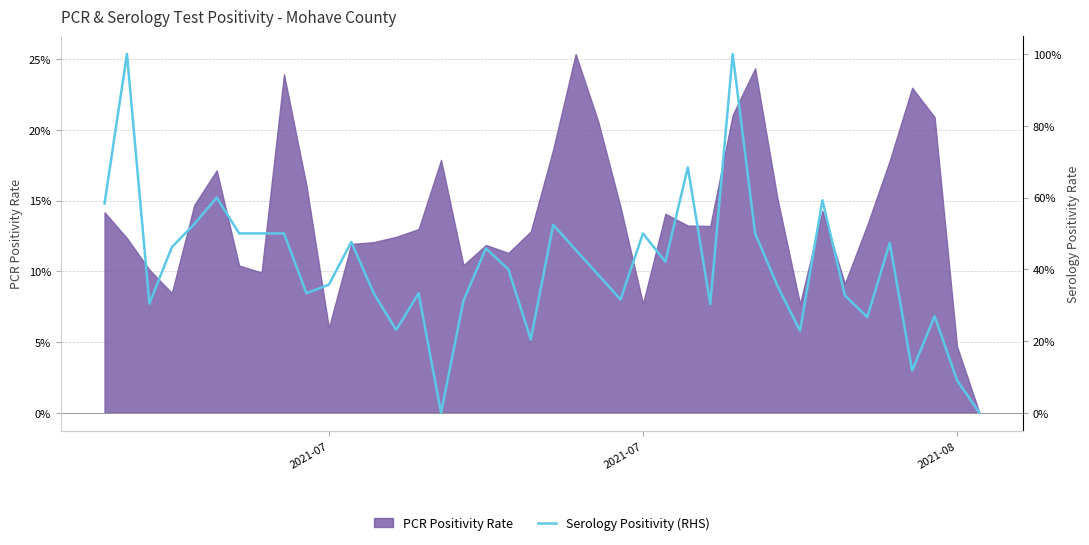

Between 12 and 13, which is larger?

13